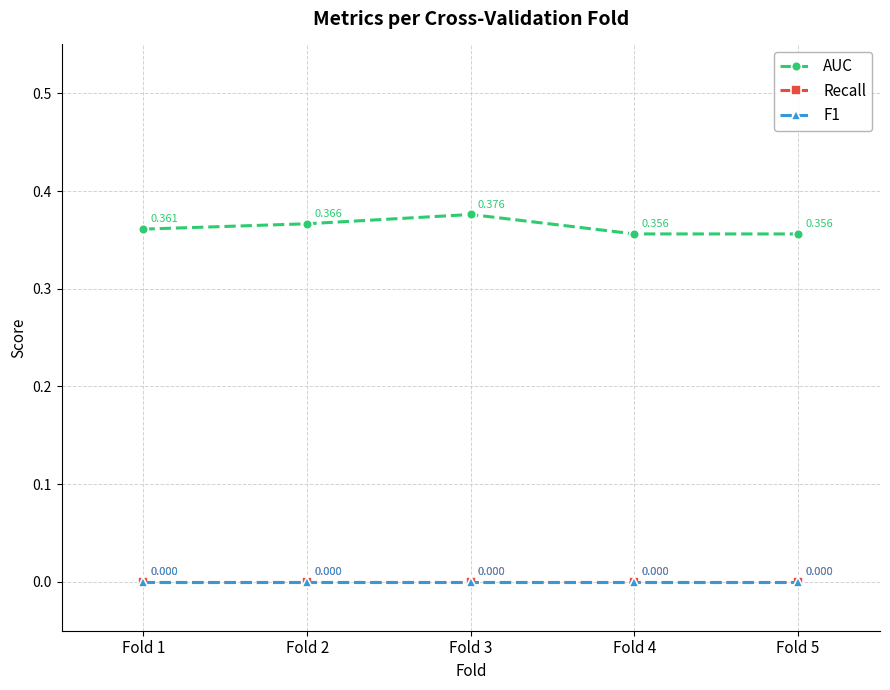

At which category is the sum across all series the highest?

Fold 3